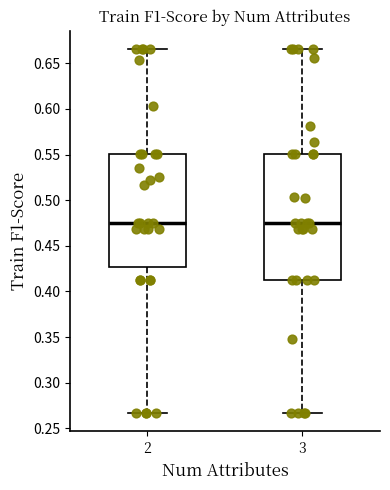

Comparing the boxes themselves (not the whiskers), which one is the tallest?

3